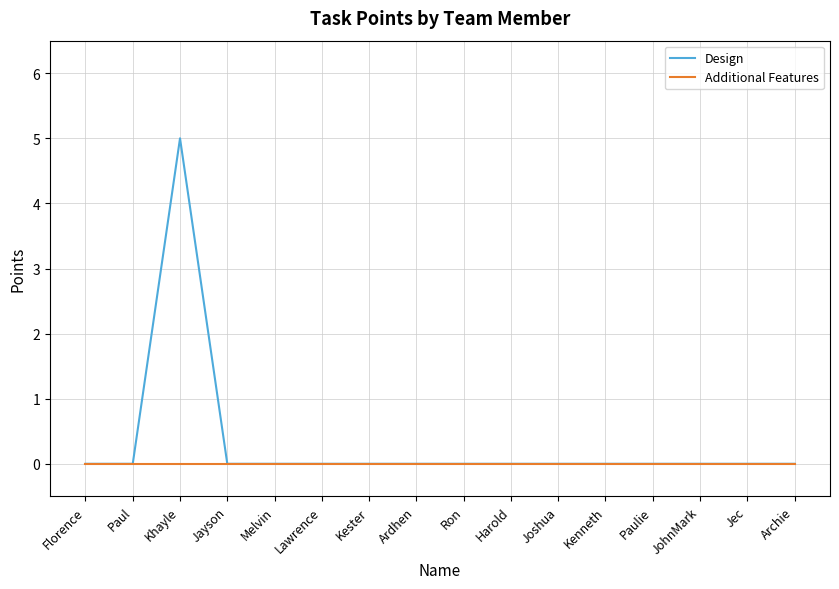

Reading left to right, list all the values displayed in this chart.

Design: 0	0	5	0	0	0	0	0	0	0	0	0	0	0	0	0
Additional Features: 0	0	0	0	0	0	0	0	0	0	0	0	0	0	0	0